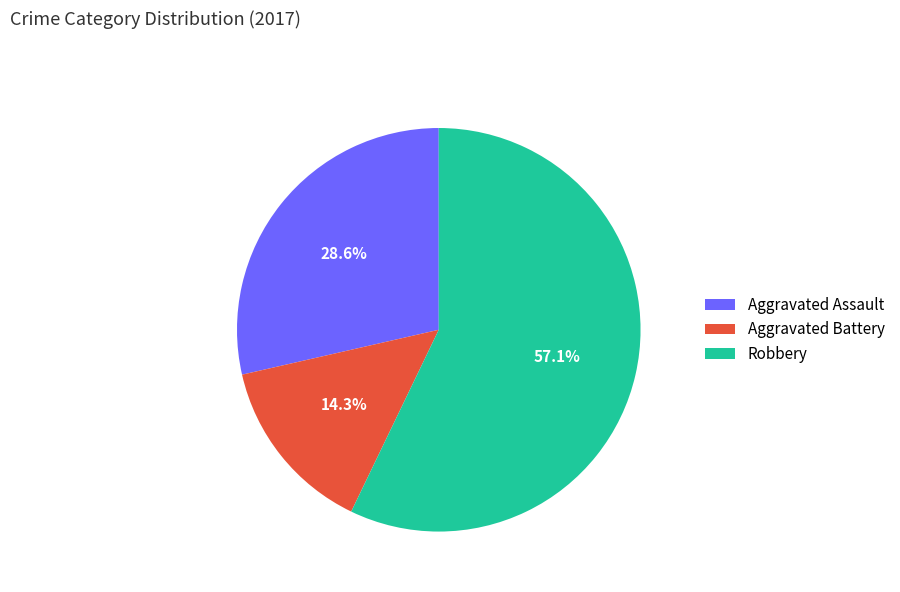

Which slice is the largest?

Robbery